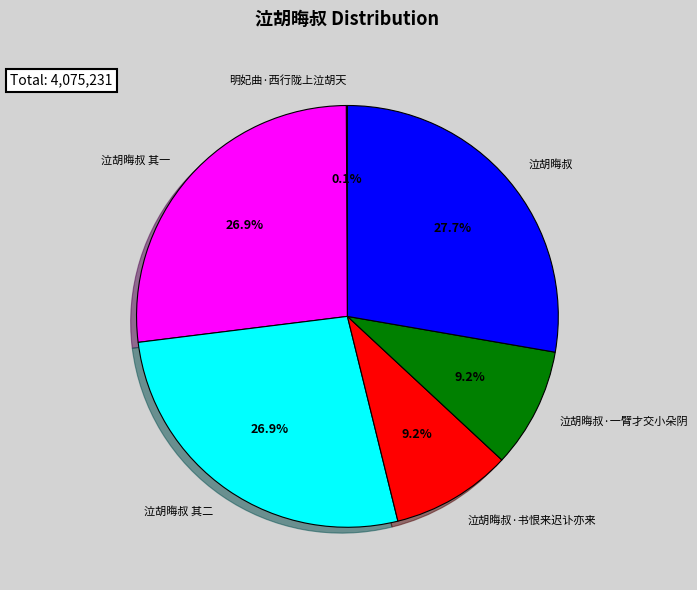

To the nearest percent, what is the difference between the largest and smallest slice percentages?

28%